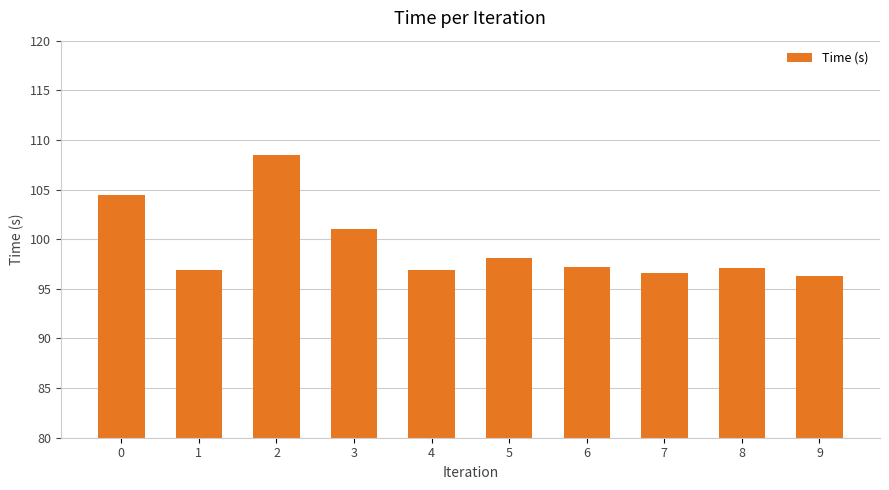

At which label is the value closest to 102?

3